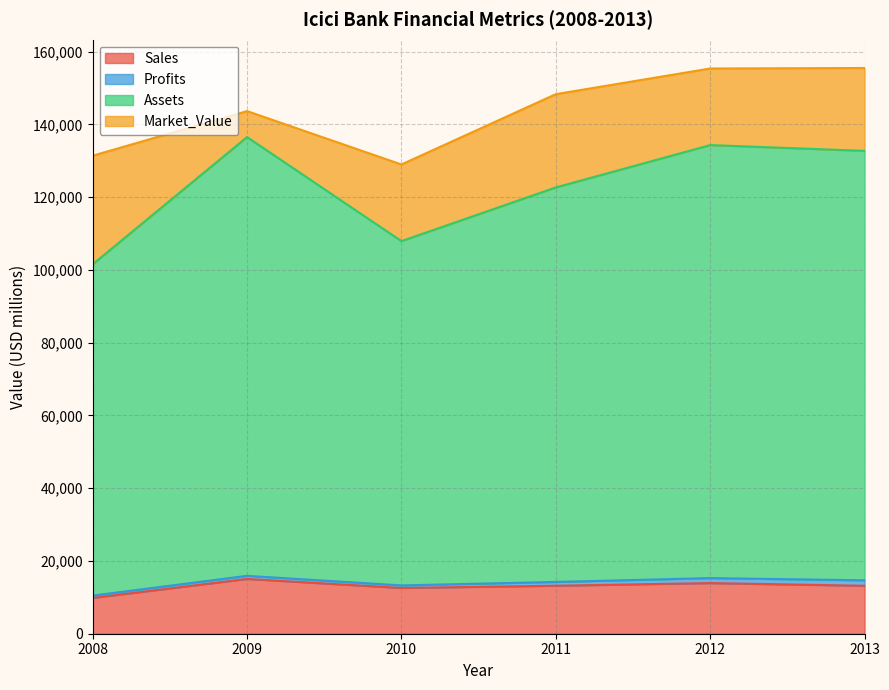

Which series has the widest spread of values?

Assets